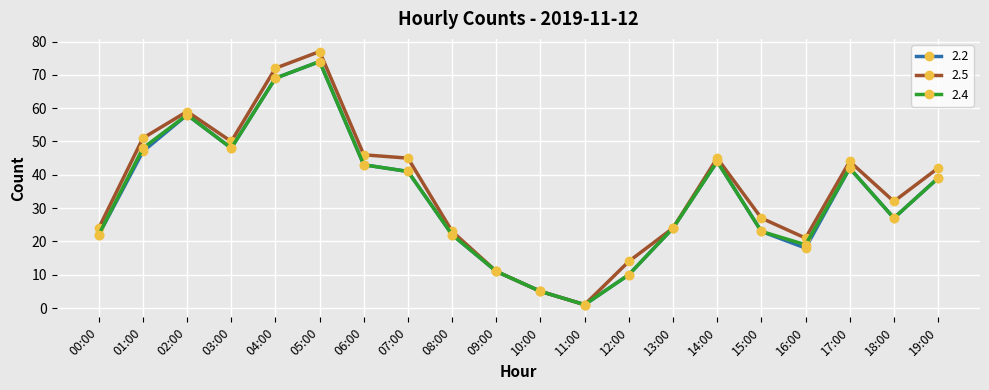

Is the value of 2.2 at 06:00 greater than the value of 2.4 at 05:00?

No